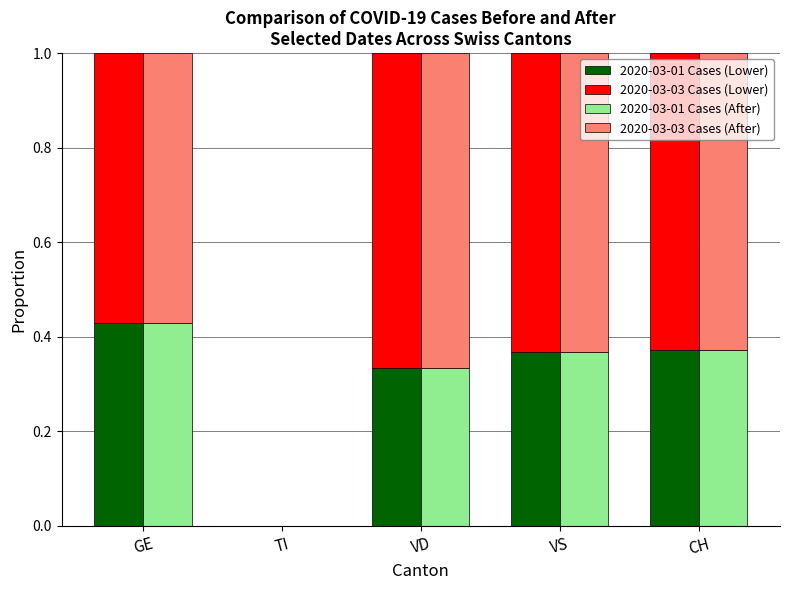

Is it true that 2020-03-01 Cases (After) equals 0.4 at CH?

True